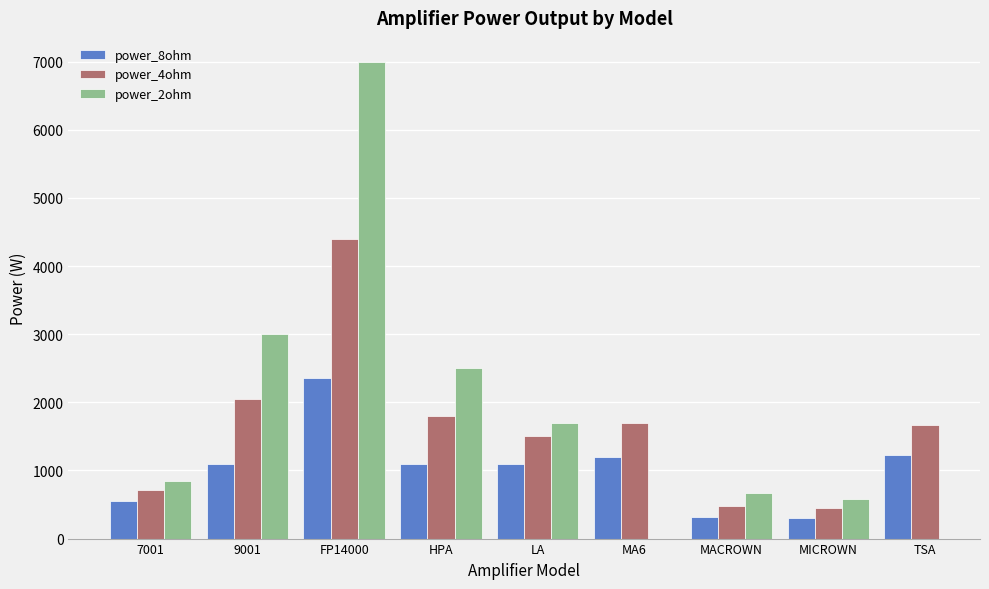

What is the label of the 2nd bar from the right?

MICROWN